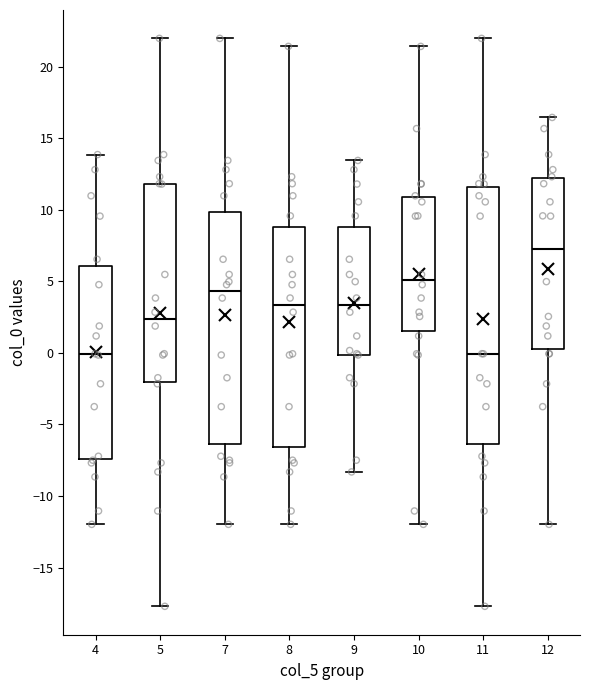

Reading left to right, read every box against the y-axis: the position of its median line, the range the box covers, and the ends of its whiskers. The values are not printed on the chart, so give them approximately, as read against the axis.

4: median 0.0, box -7.5 to 6.0, whiskers -12.0 to 14.0
5: median 2.5, box -2.0 to 12.0, whiskers -17.5 to 22.0
7: median 4.5, box -6.5 to 10.0, whiskers -12.0 to 22.0
8: median 3.5, box -6.5 to 9.0, whiskers -12.0 to 21.5
9: median 3.5, box 0.0 to 9.0, whiskers -8.5 to 13.5
10: median 5.0, box 1.5 to 11.0, whiskers -12.0 to 21.5
11: median 0.0, box -6.5 to 11.5, whiskers -17.5 to 22.0
12: median 7.5, box 0.5 to 12.0, whiskers -12.0 to 16.5